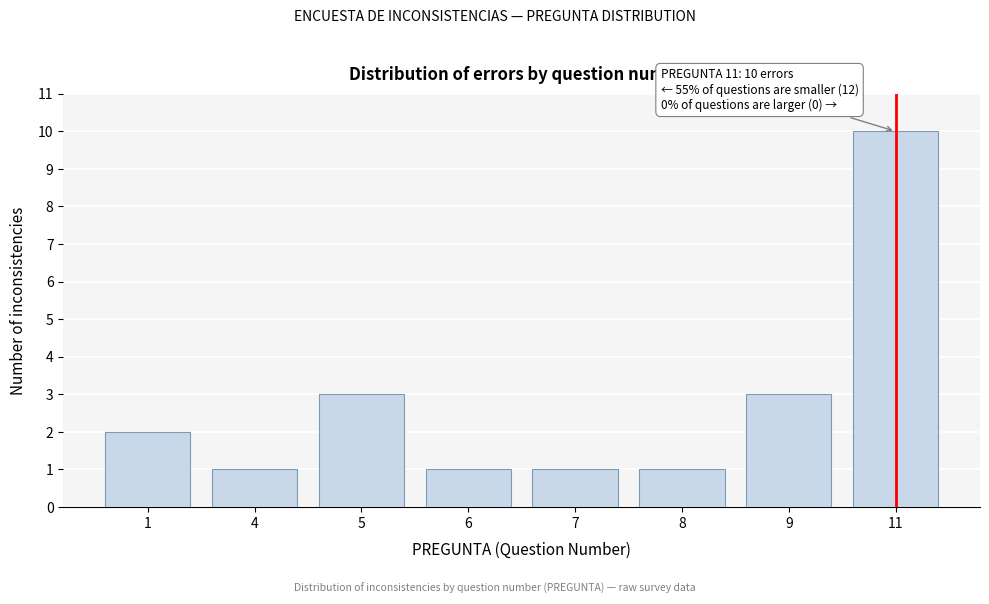

Reading right to left, list all the values displayed in this chart.

10	3	1	1	1	3	1	2